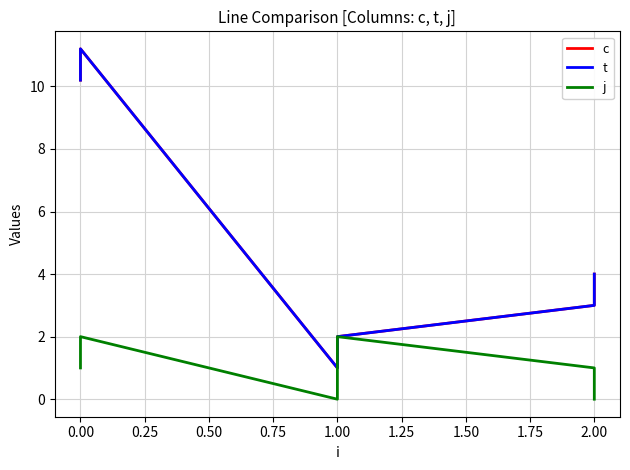

What is the sum of the c values at 1.00 and 2.00?

4.0